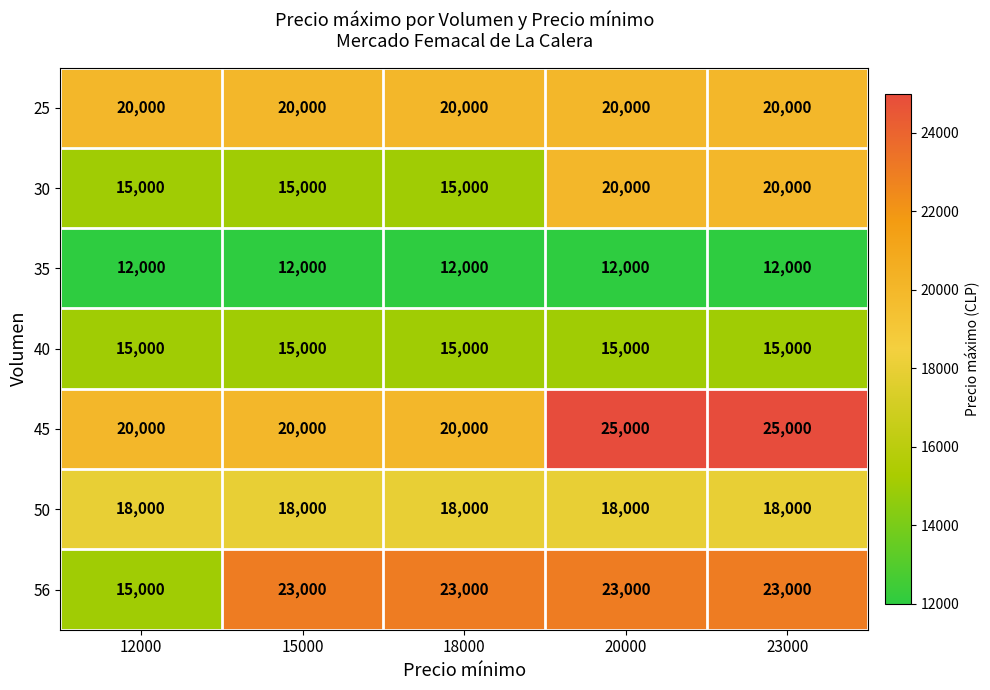

What is the greatest value displayed?

25000